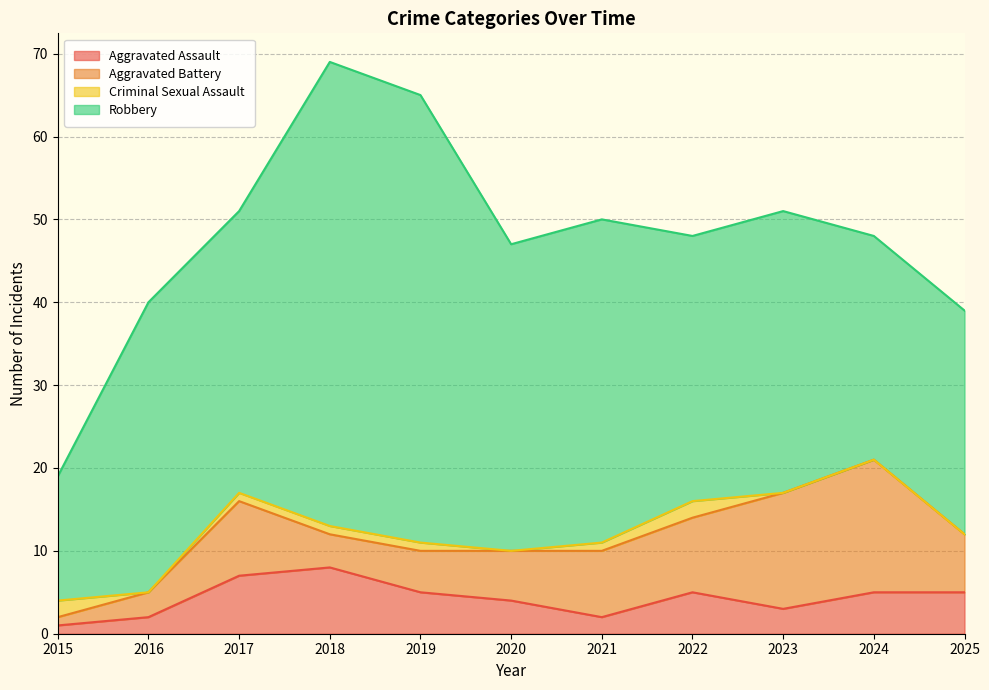

What is the difference between the maximum and minimum values in the Aggravated Battery series?

15